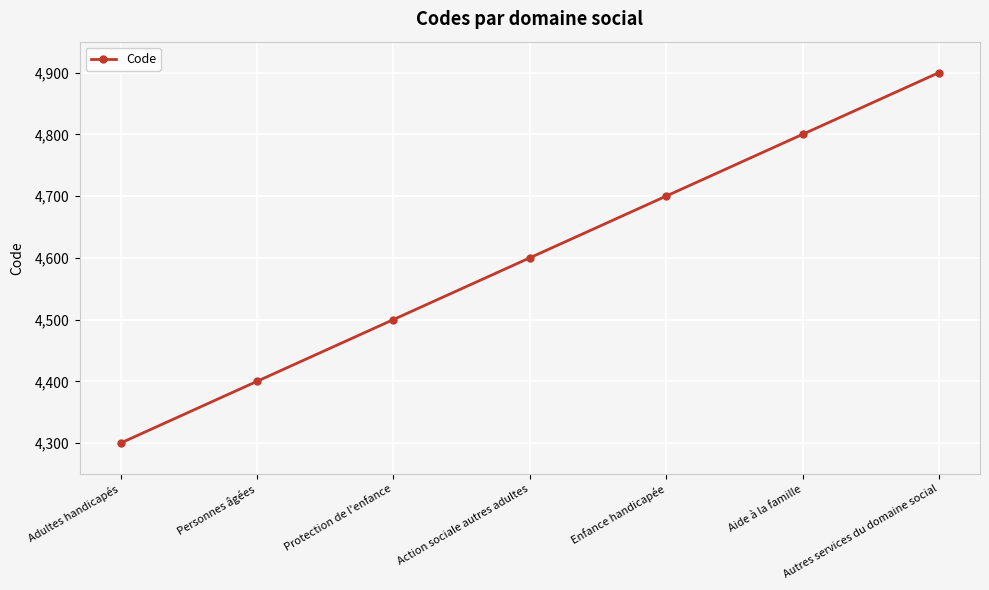

What is the approximate value at Protection de l'enfance?

4500